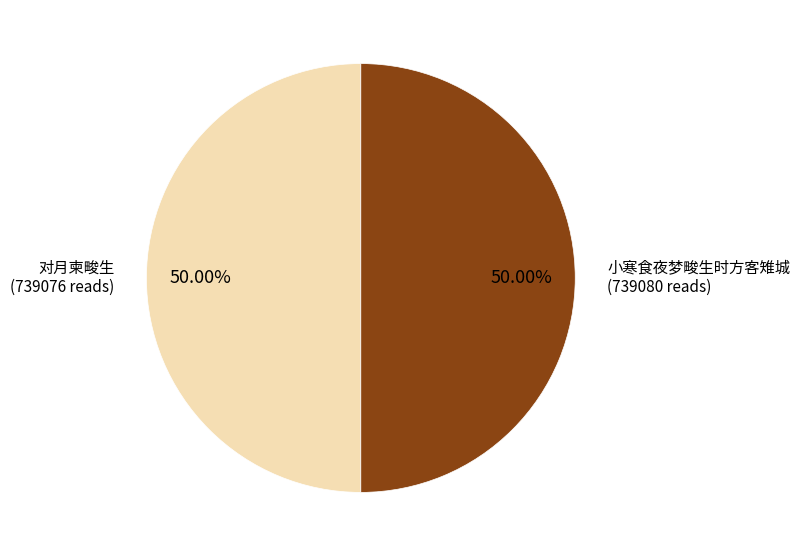

Rank the categories by value from highest to lowest.

小寒食夜梦畯生时方客雉城, 对月柬畯生